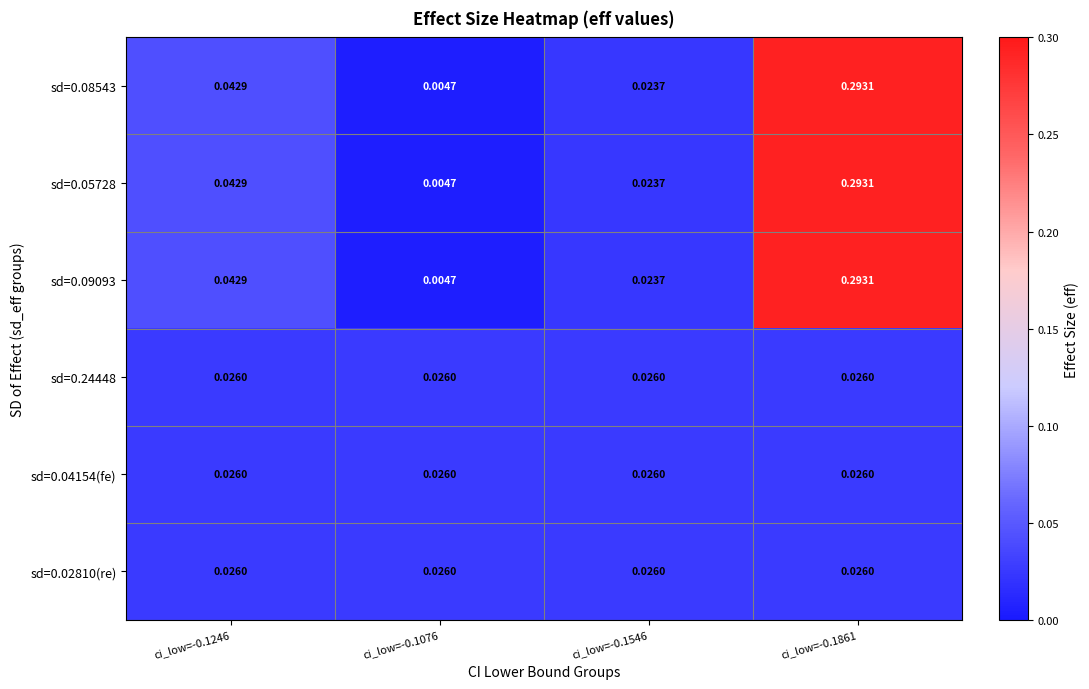

At ci_low=-0.1076, list the series in order from largest to smallest.

sd=0.24448, sd=0.04154(fe), sd=0.02810(re), sd=0.08543, sd=0.05728, sd=0.09093